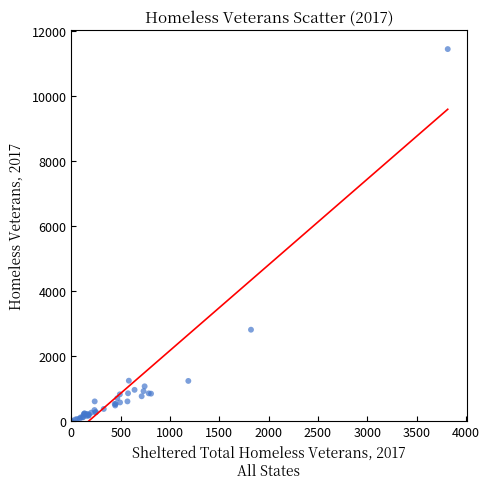

What Y value in the scatter plot is closest to 5718?

2817